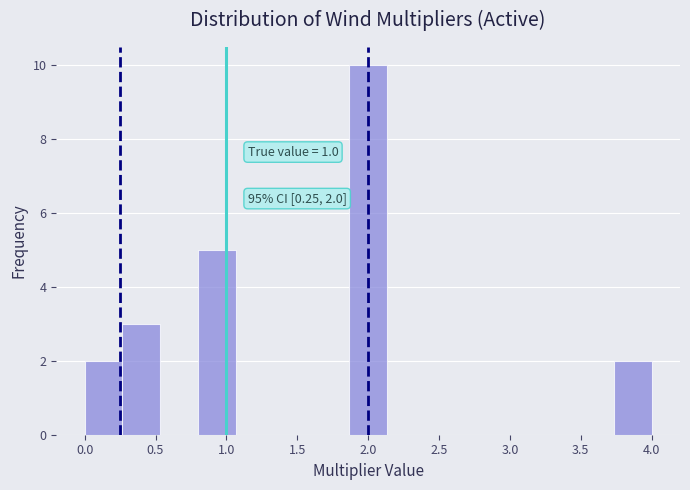

Which range on the x-axis has the tallest bar?

1.85 to 2.15